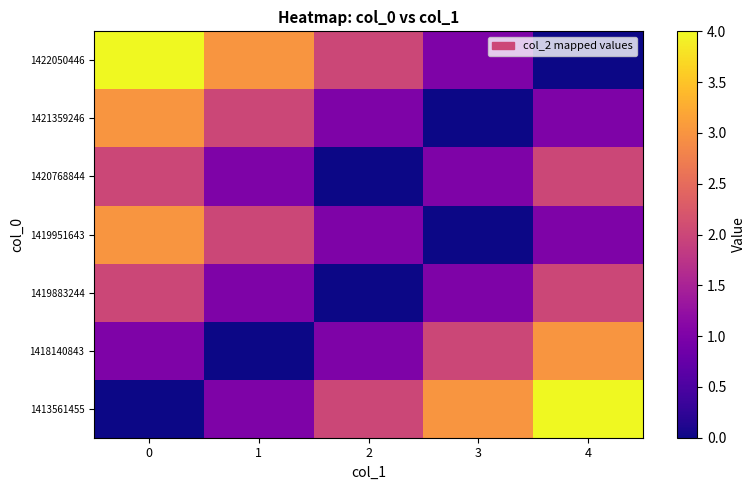

What is the total value across all series at 2?

7